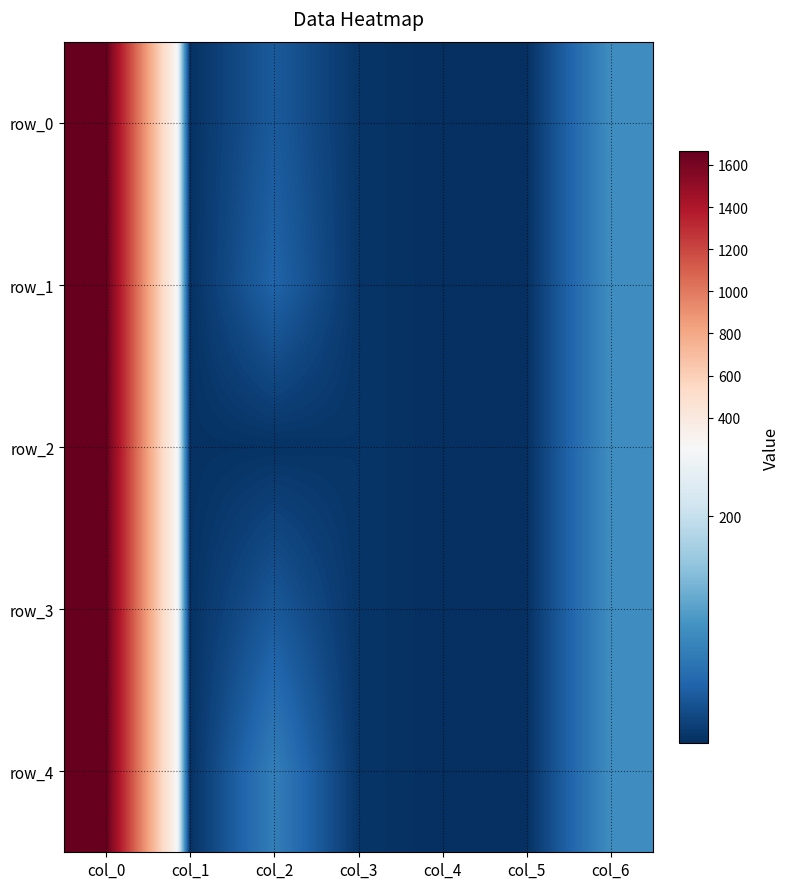

What is the maximum value for row_4?

1668